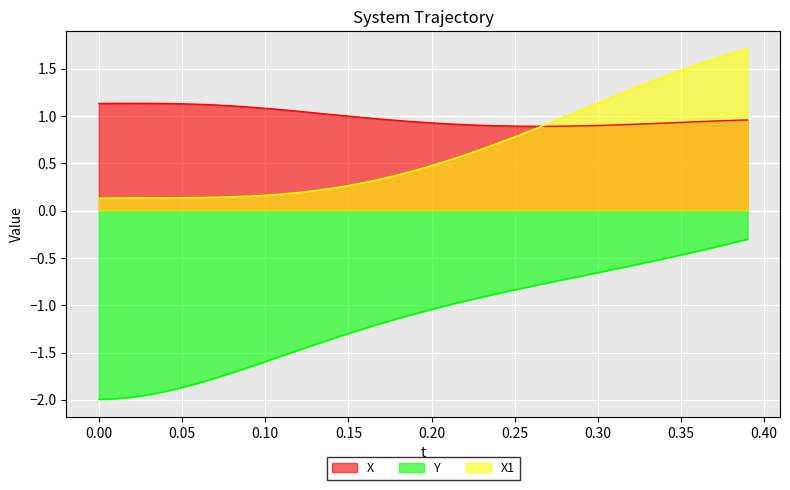

Which series has the largest total across all categories?

X